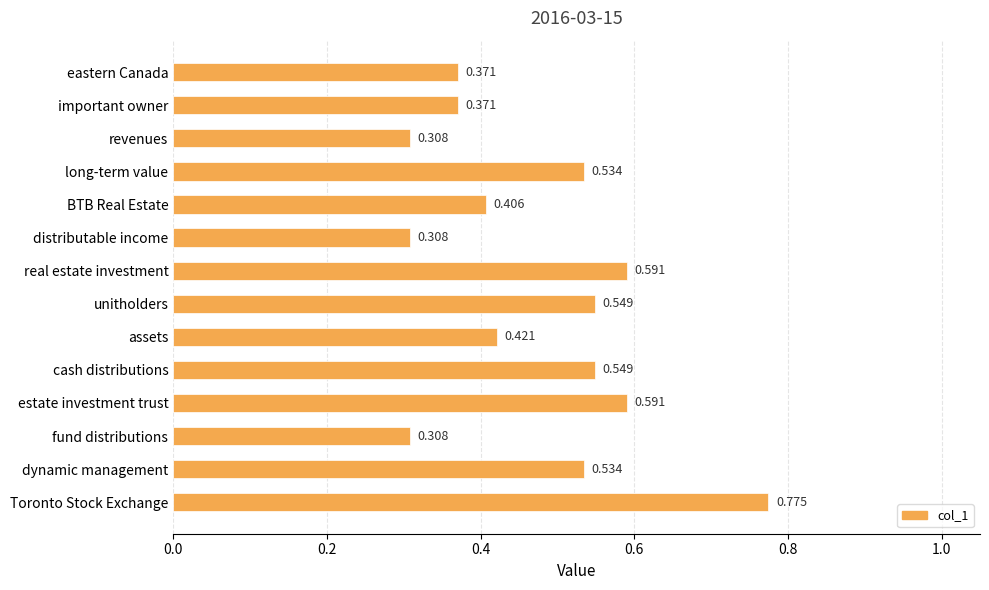

Which has a higher value, real estate investment or important owner?

real estate investment